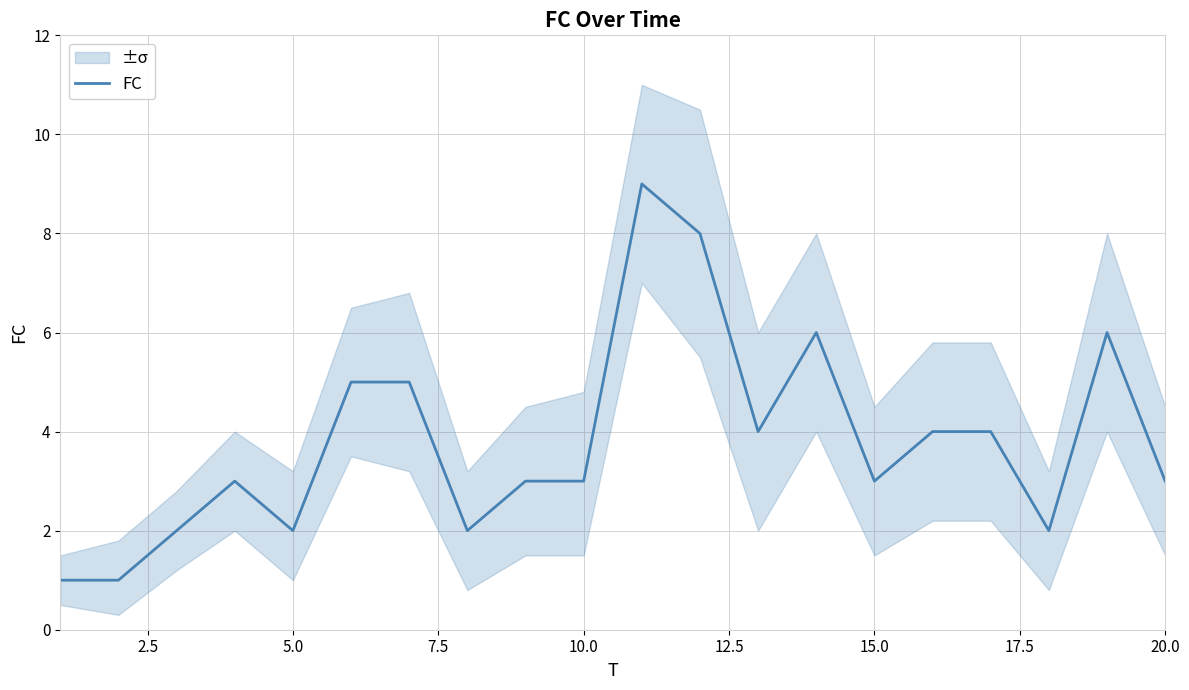

The value of FC at 15.0 is 1. True or false?

False